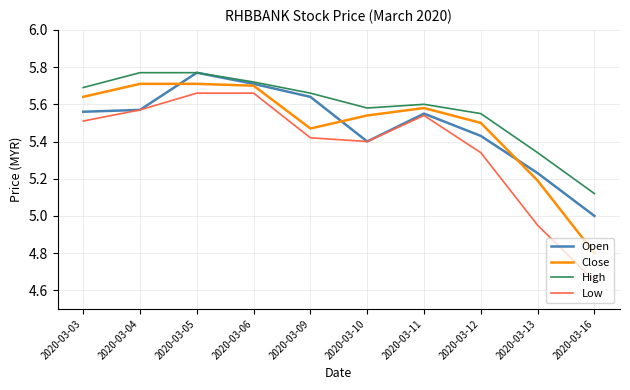

True or false: High and Low cross at least once.

False